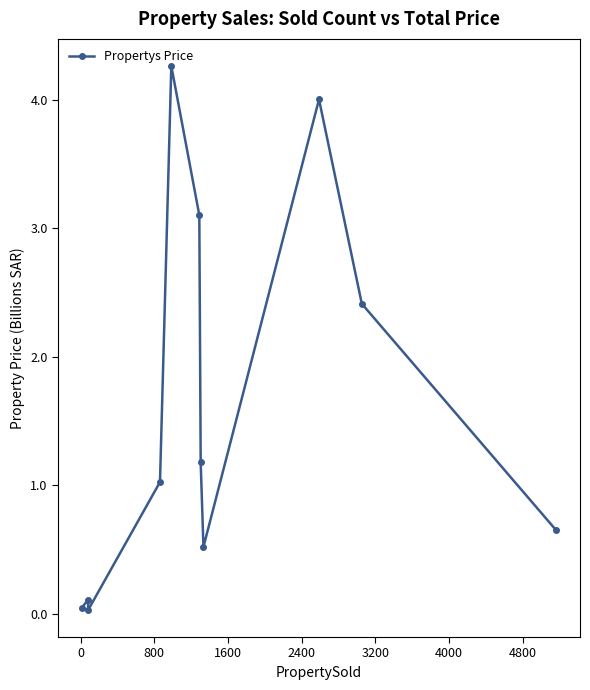

What is the value of the 9th point from the left?

4.0